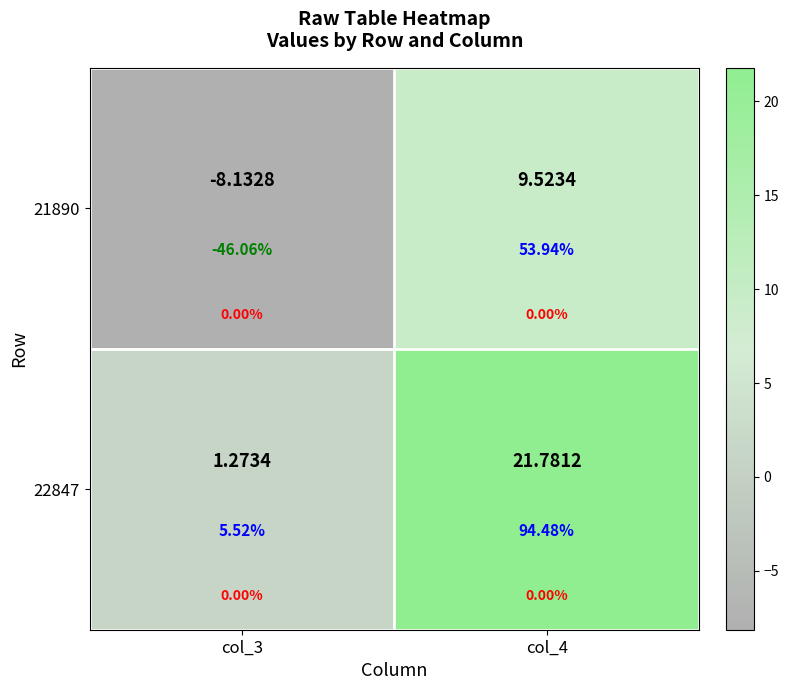

How many data points in 21890 are less than 9?

1